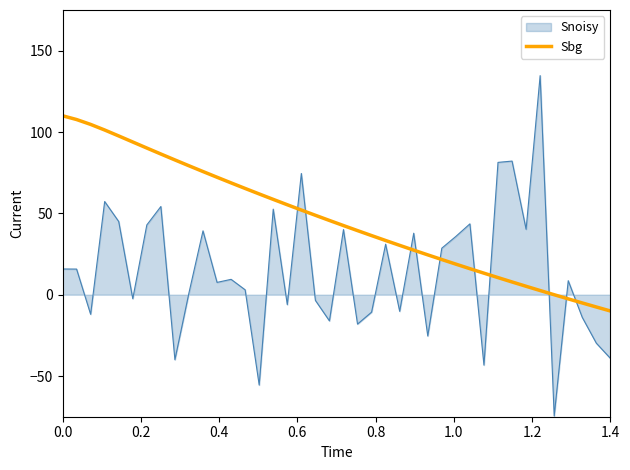

What is the lowest value of the Sbg series?

-10.0